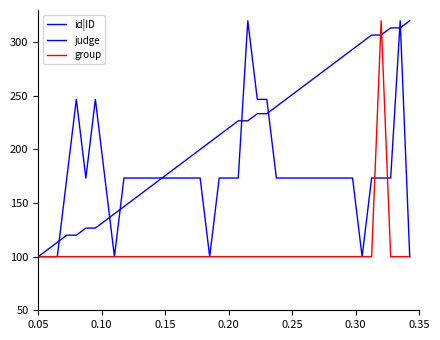

How many lines are shown in the chart?

3